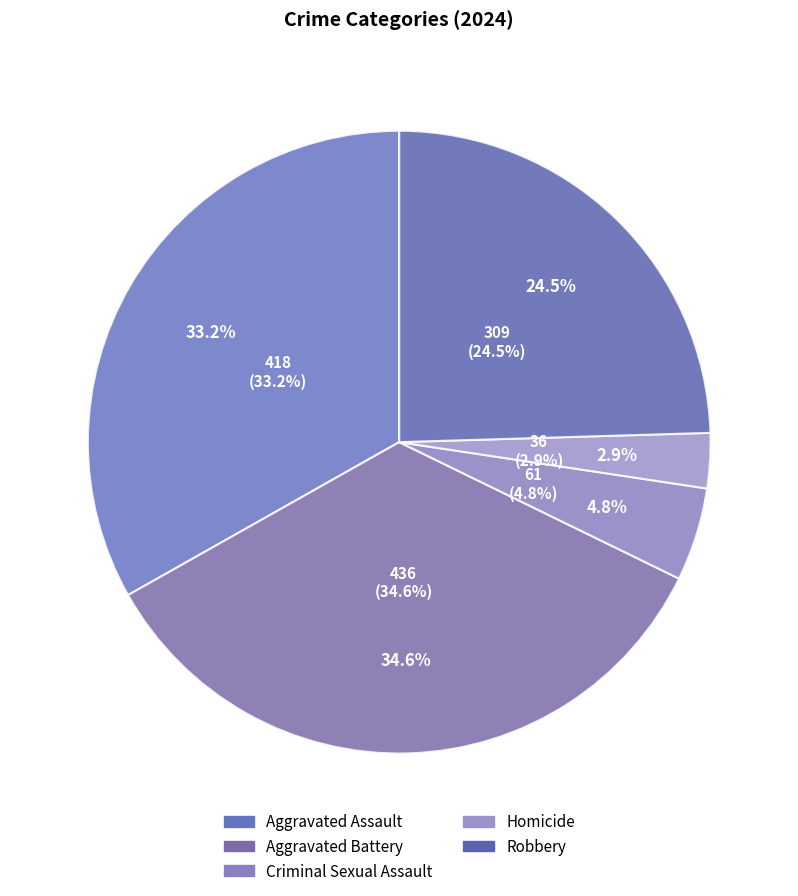

Is it true that Criminal Sexual Assault is 5% of the pie?

True